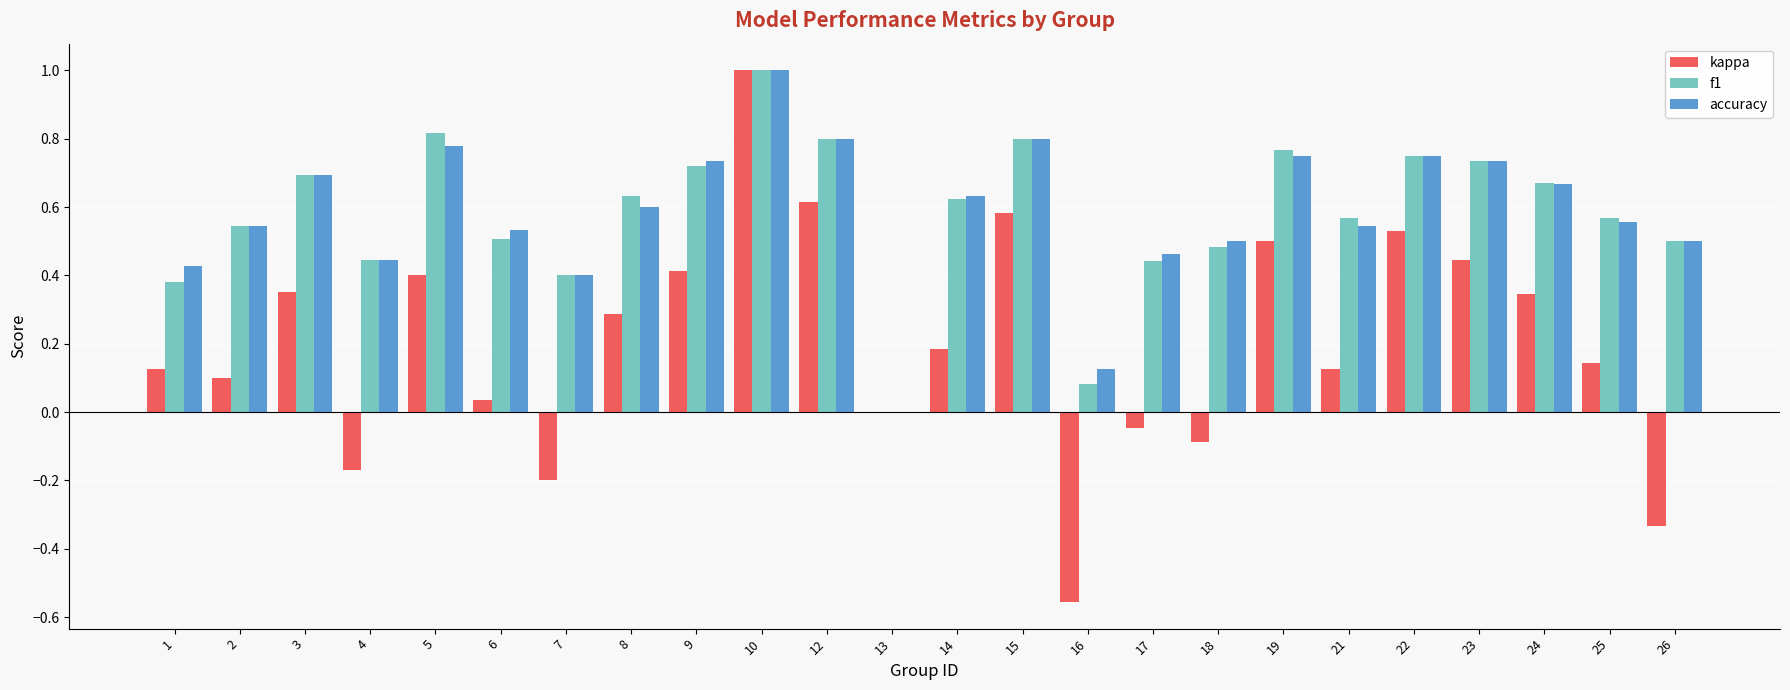

Which series has the widest spread of values?

kappa